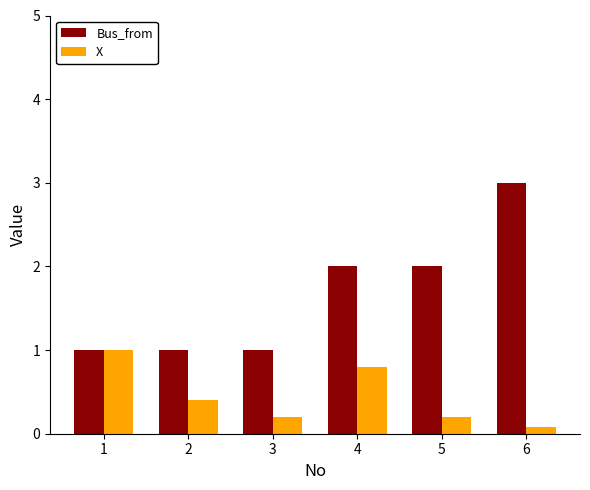

What is the spread (max minus min) of values at 3?

0.8